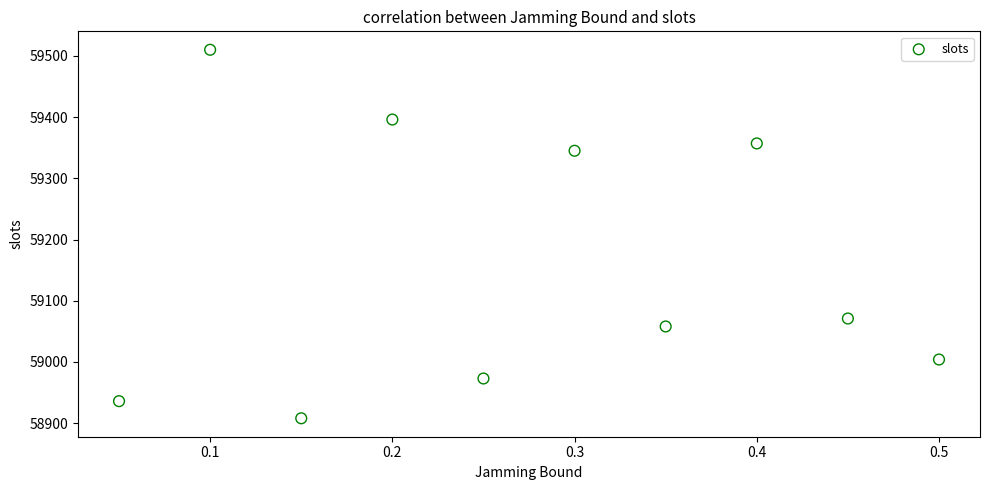

What is the range of Y values (max minus min)?

602